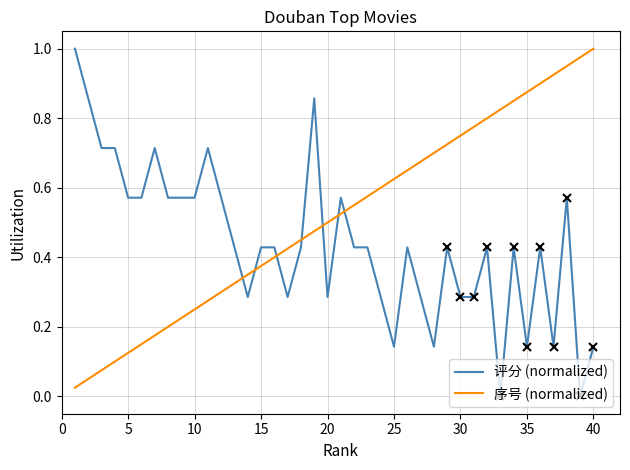

Which series ends up on top after the final intersection of 评分 (normalized) and 序号 (normalized)?

序号 (normalized)